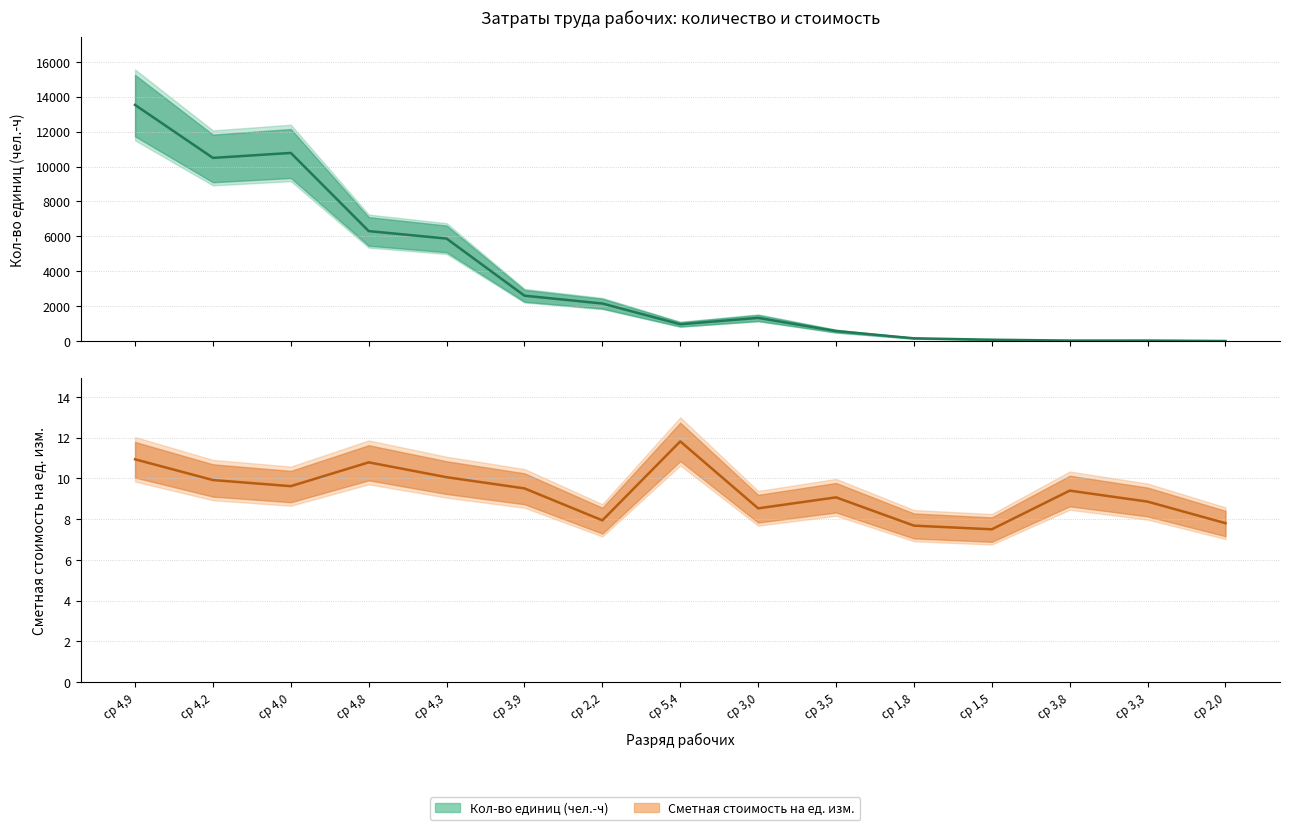

Which series ends up on top after the final intersection of Сметная стоимость на ед. изм. and Кол-во единиц (чел.-ч)?

Сметная стоимость на ед. изм.